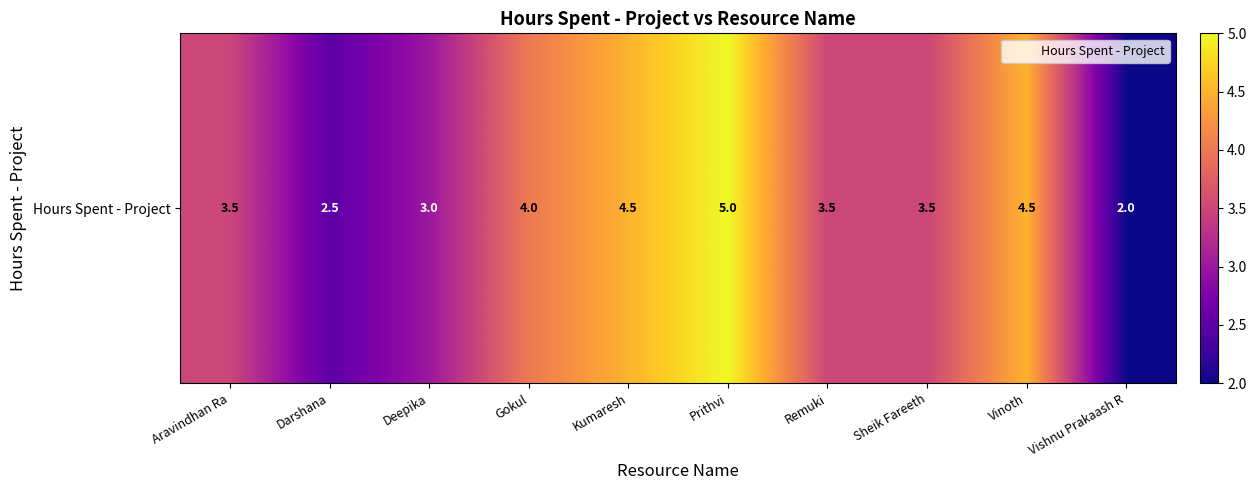

Rank the categories by value from lowest to highest.

Vishnu Prakaash R, Darshana, Deepika, Aravindhan Ra, Remuki, Sheik Fareeth, Gokul, Kumaresh, Vinoth, Prithvi